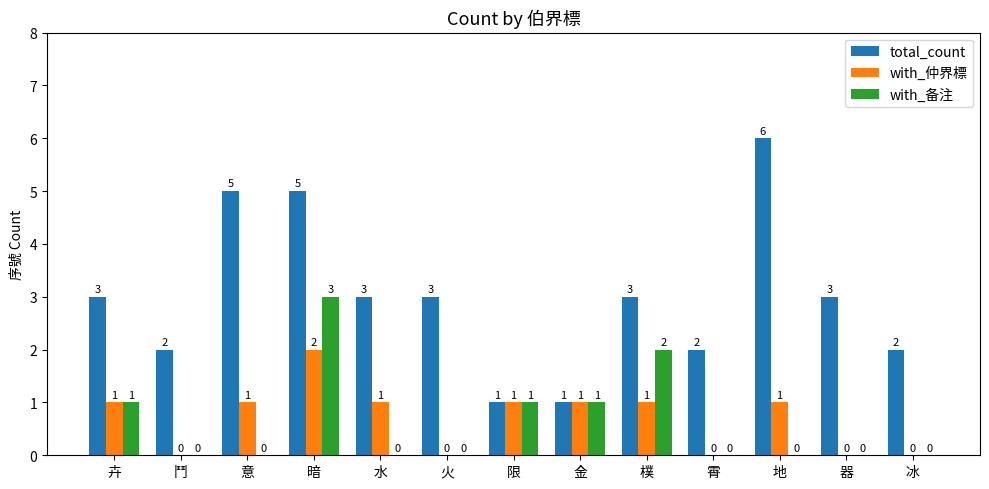

The value of with_仲界標 at 火 is -1. True or false?

False